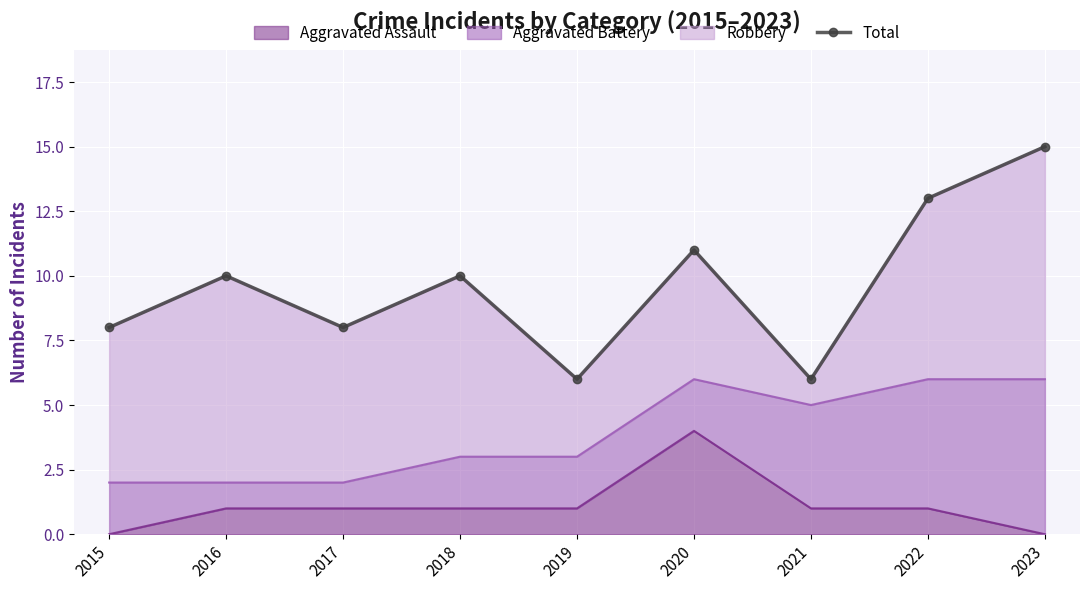

List the labels in order of value, smallest first.

2019, 2021, 2015, 2017, 2016, 2018, 2020, 2022, 2023